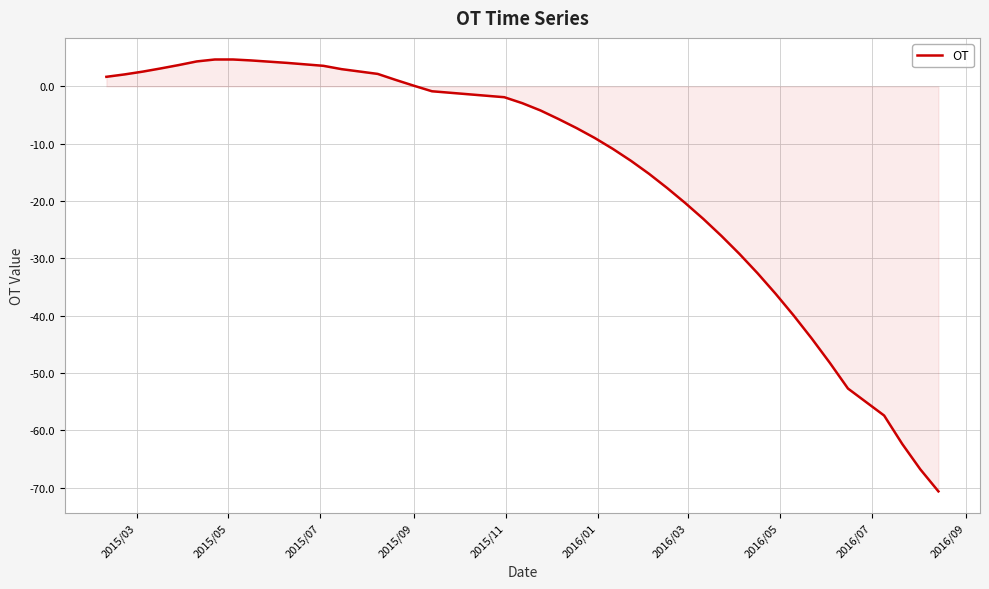

What is the difference between the maximum and minimum values?

75.3